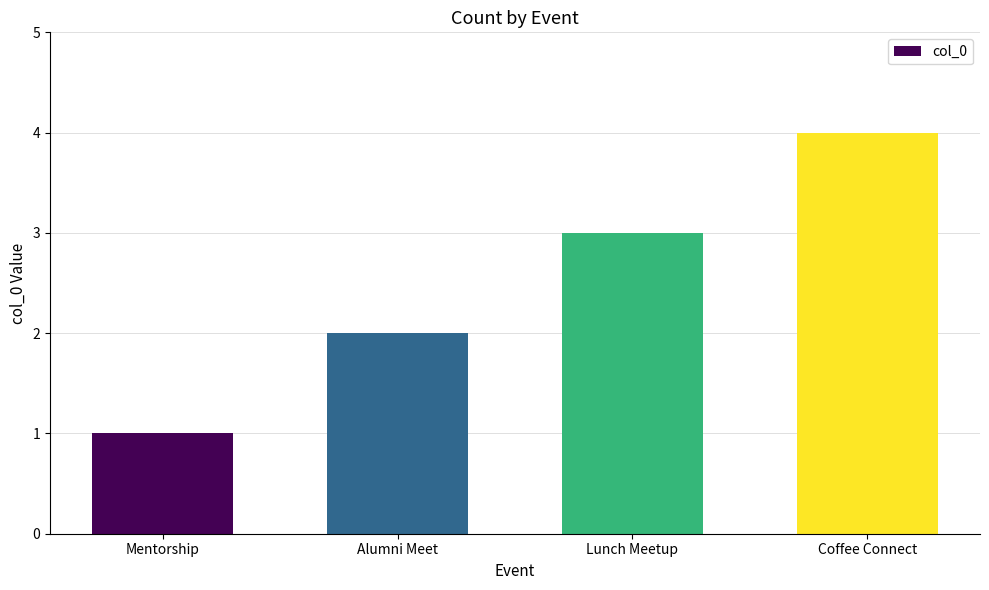

Where is the data nearest to the value 2?

Alumni Meet